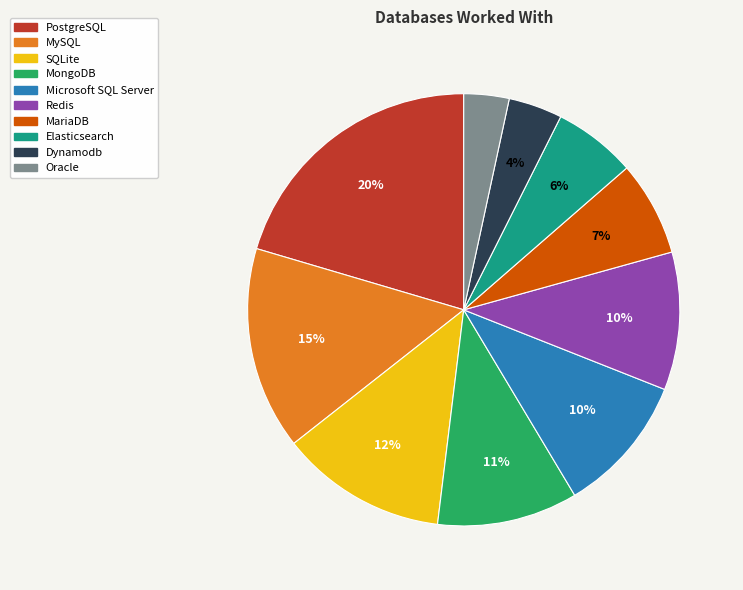

Do Elasticsearch and Microsoft SQL Server together represent more than half of the pie?

No